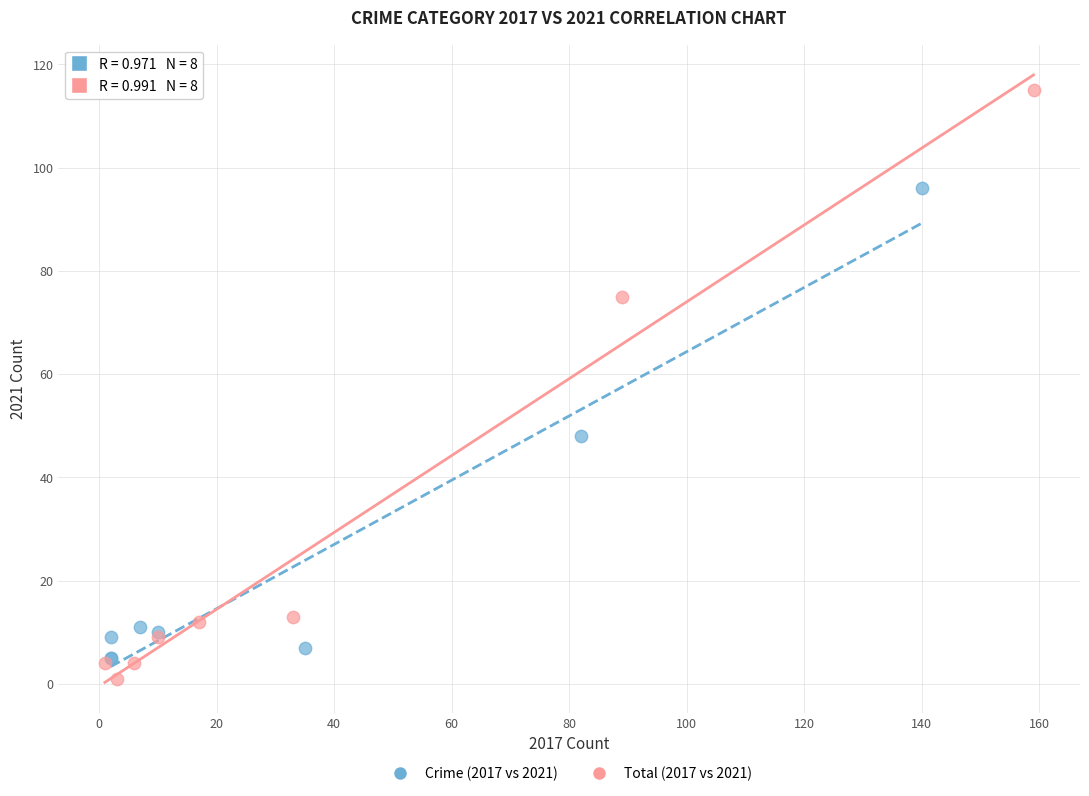

Which series contains the highest Y value?

Total (2017 vs 2021)